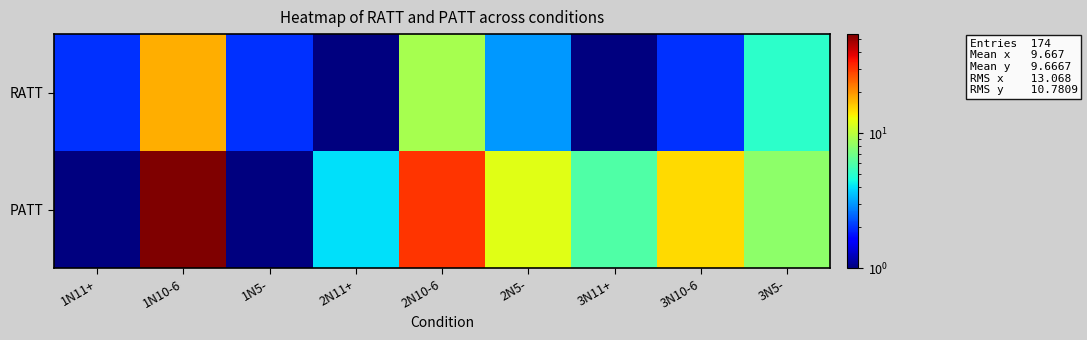

Rank the series by their average value, from highest to lowest.

PATT, RATT